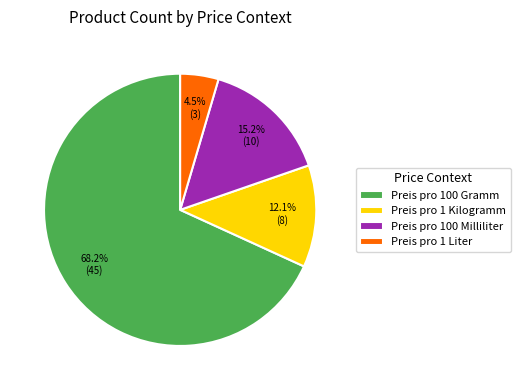

What is the ratio of the value at Preis pro 1 Liter to the value at Preis pro 1 Kilogramm?

0.4